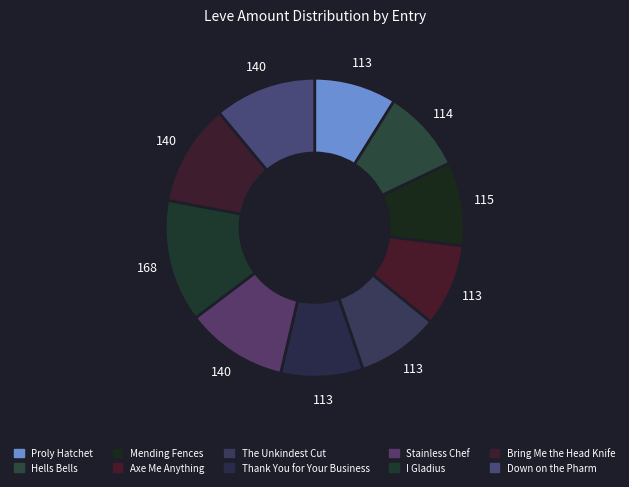

To the nearest percent, what percentage of the pie is The Unkindest Cut?

9%